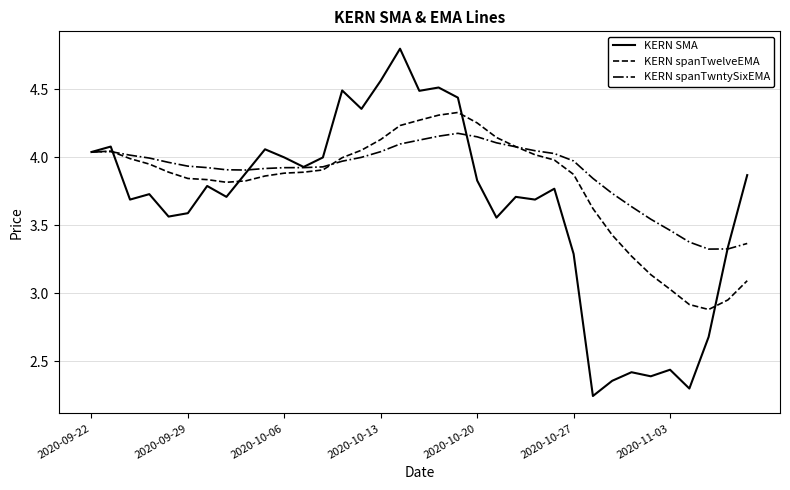

Rank the series by their average value, from lowest to highest.

KERN SMA, KERN spanTwelveEMA, KERN spanTwntySixEMA